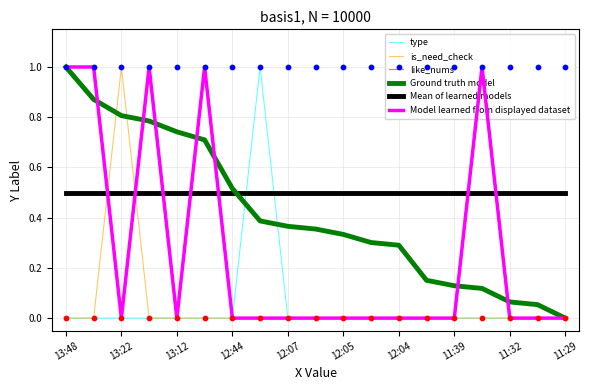

Which series reaches the minimum Y coordinate?

type